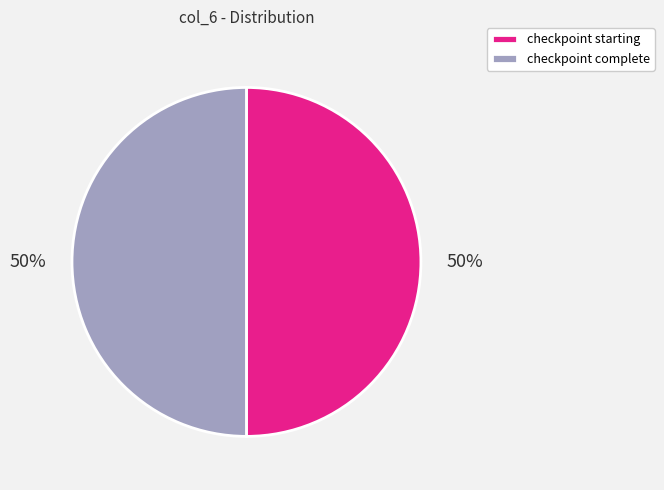

To the nearest percent, what percentage of the pie is checkpoint complete?

50%